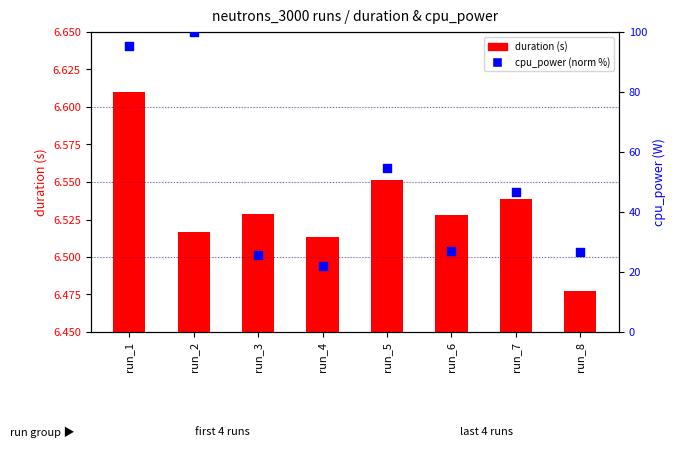

What are all the series names shown in the legend?

duration, cpu_power